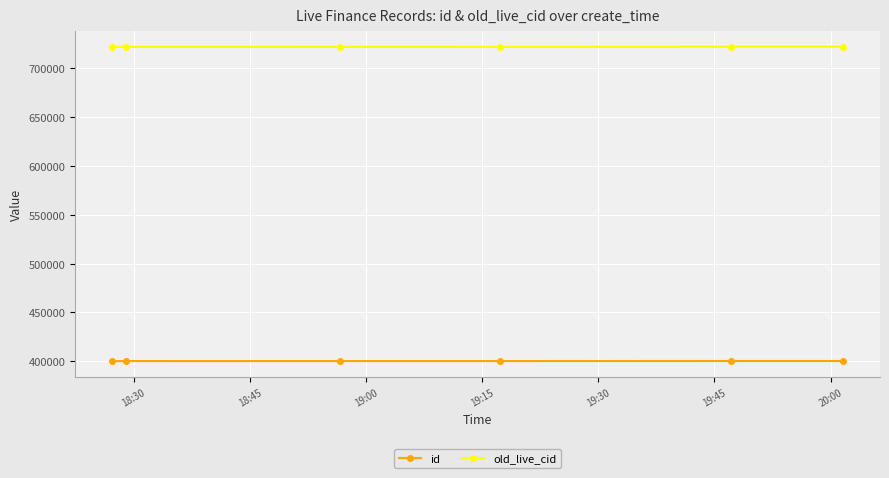

What is the sum of all old_live_cid values?

4331172